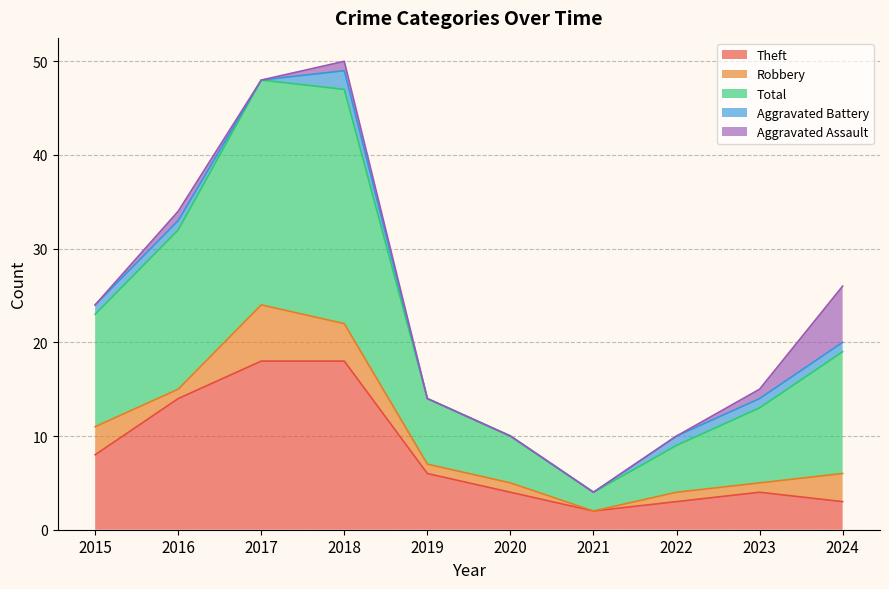

Where does the Theft series first go above 6?

2015